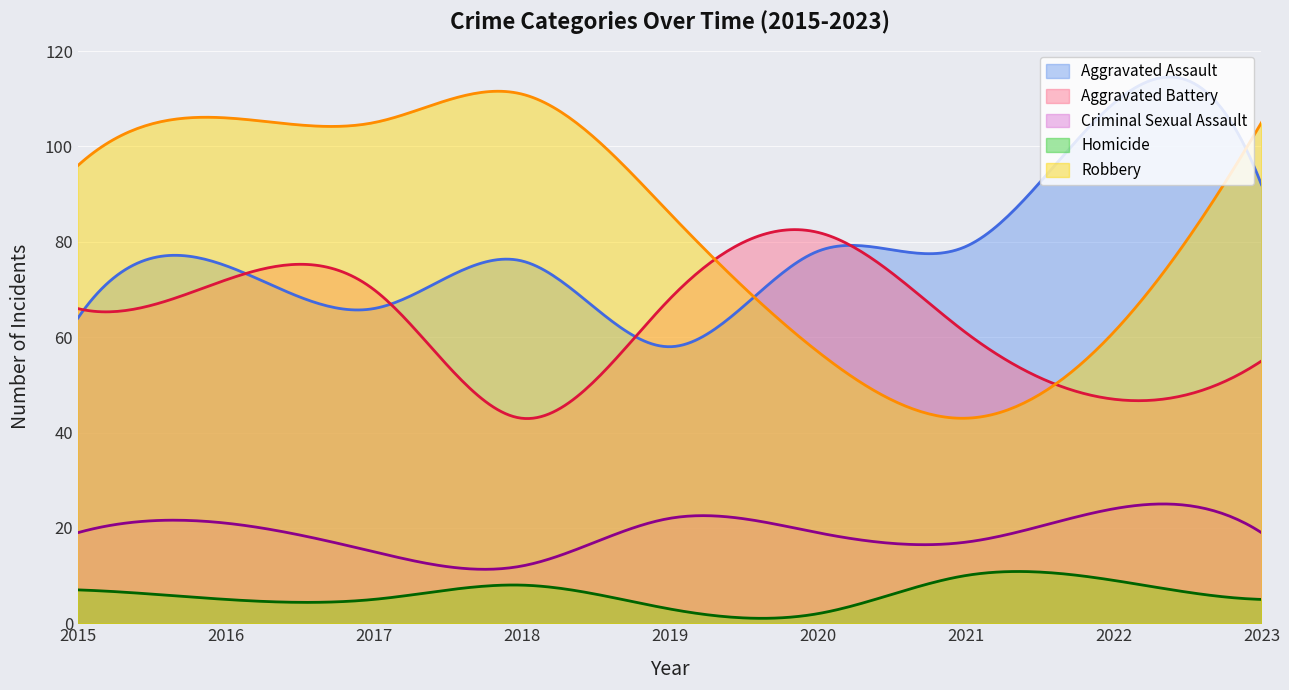

How many data points in Aggravated Battery are less than 66?

4